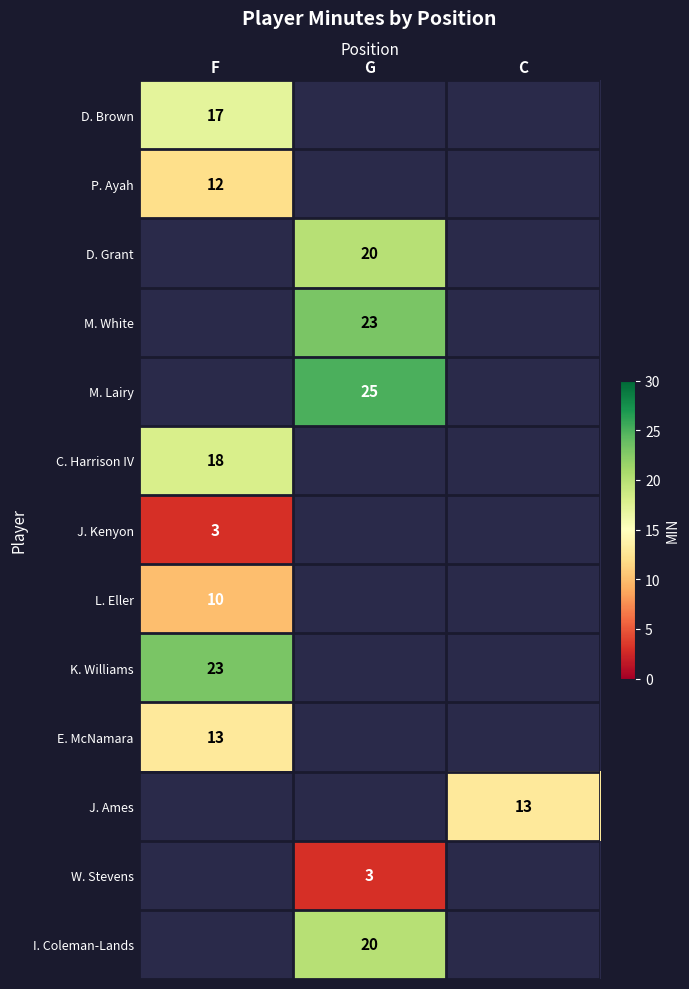

At how many categories does at least one series exceed 3?

3